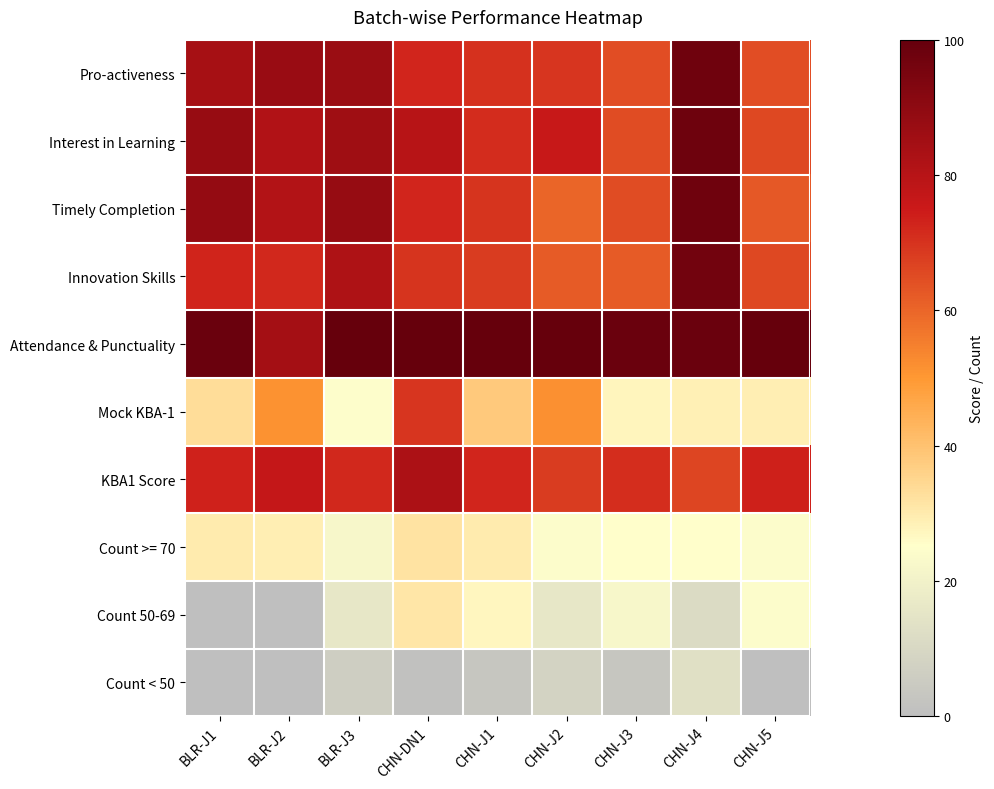

What is the difference between the highest and lowest values at BLR-J3?

94.0